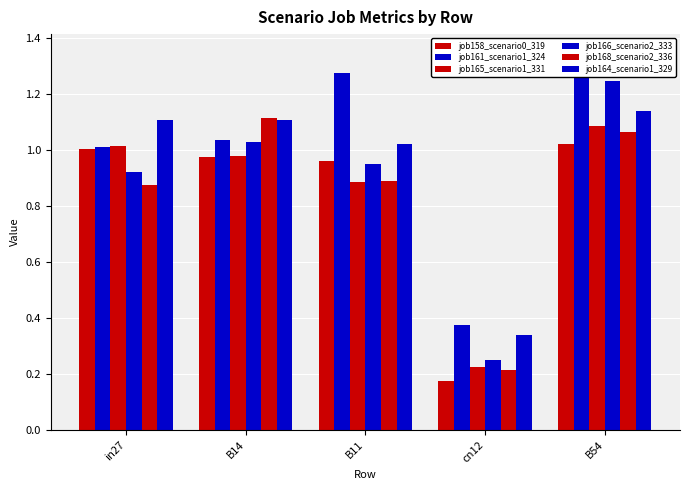

Are the bars horizontal?

No